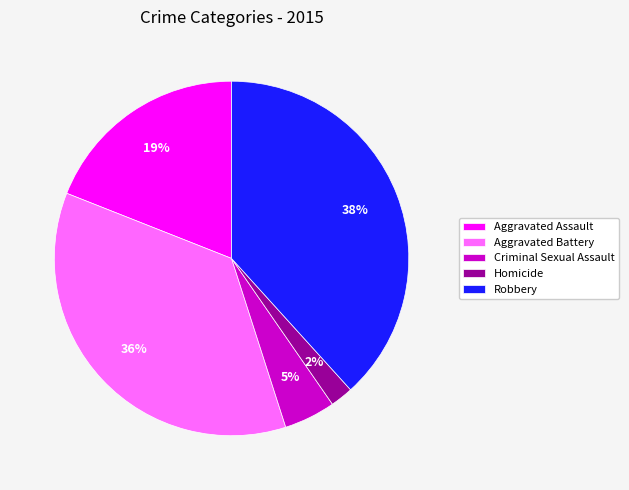

The Homicide slice represents 2% of the pie. True or false?

True